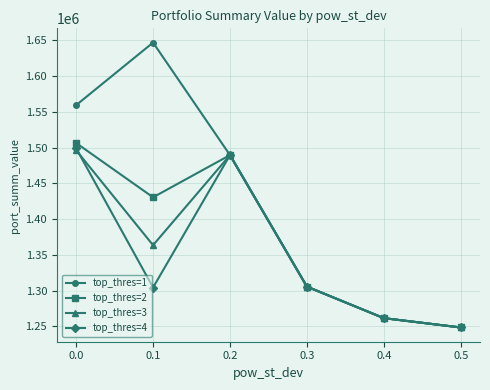

True or false: top_thres=1 has a value of 794634.3 at 0.0.

False